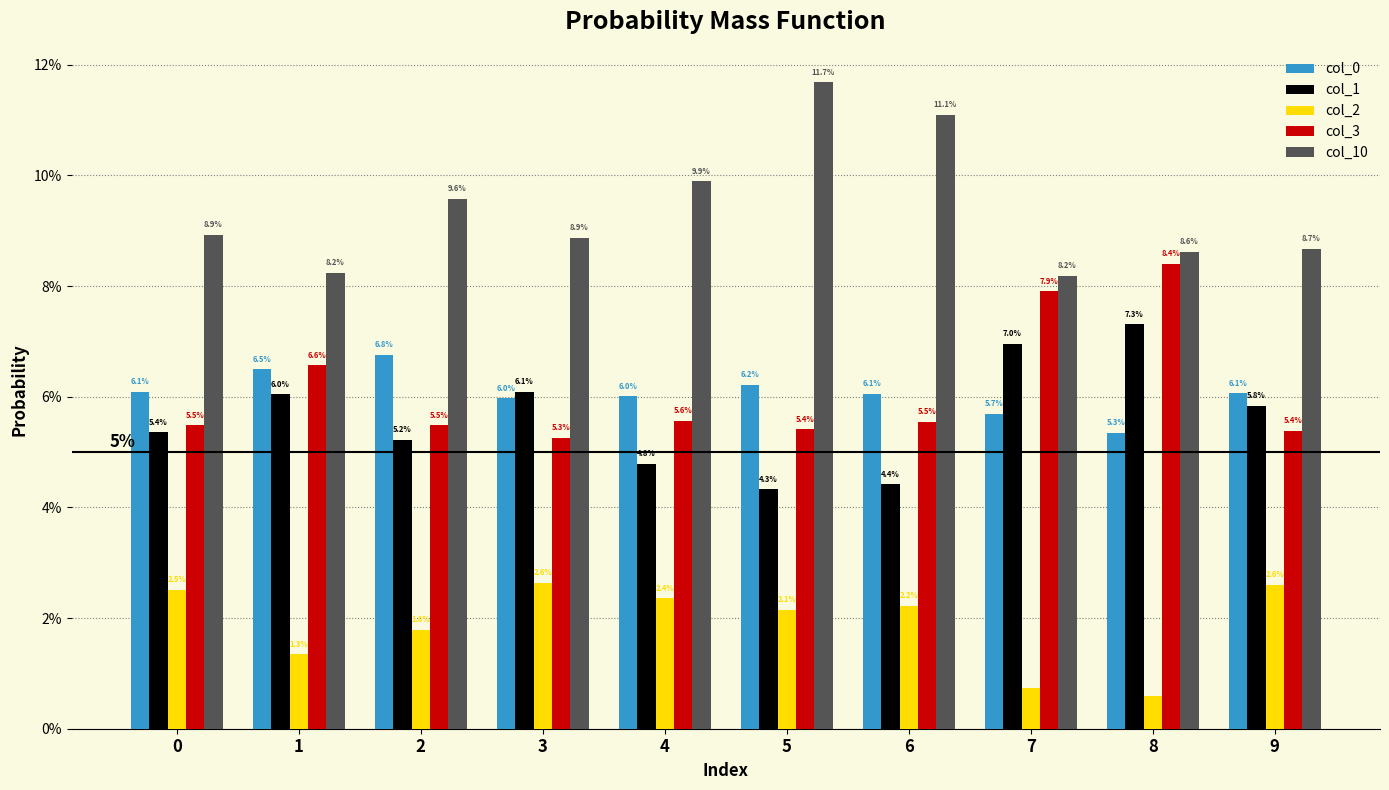

Does the chart contain any negative values?

No